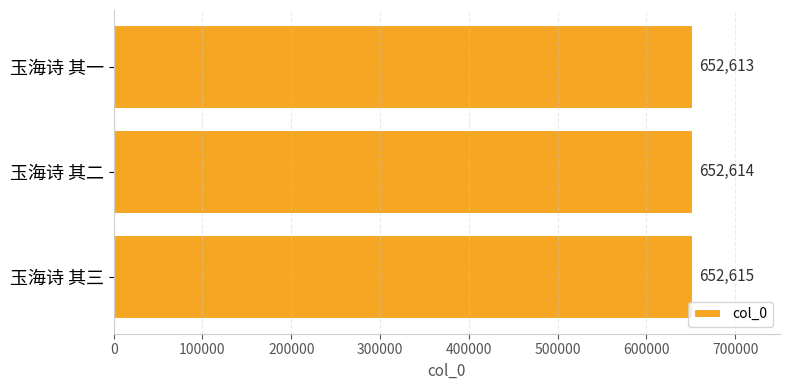

What is the change in value from 玉海诗 其一 to 玉海诗 其二?

+1